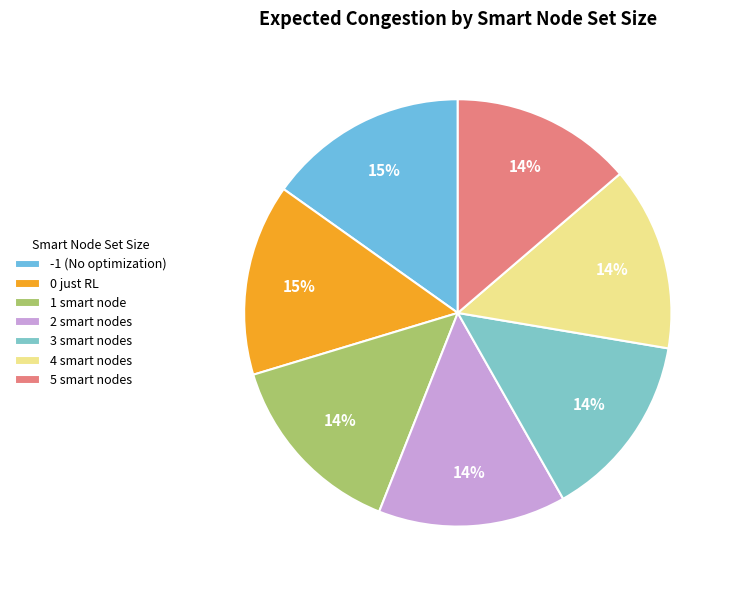

Between 0 just RL and 1 smart node, which is larger?

0 just RL